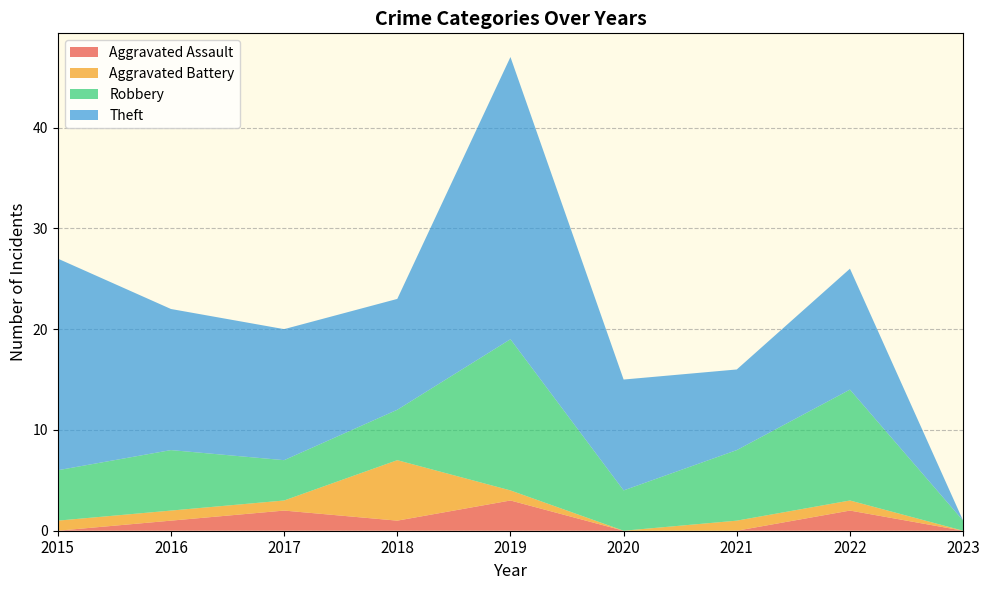

Reading left to right, transcribe all the data shown in this chart.

Aggravated Assault: 2015=0	2016=1	2017=2	2018=1	2019=3	2020=0	2021=0	2022=2	2023=0
Aggravated Battery: 2015=1	2016=1	2017=1	2018=6	2019=1	2020=0	2021=1	2022=1	2023=0
Robbery: 2015=5	2016=6	2017=4	2018=5	2019=15	2020=4	2021=7	2022=11	2023=1
Theft: 2015=21	2016=14	2017=13	2018=11	2019=28	2020=11	2021=8	2022=12	2023=0